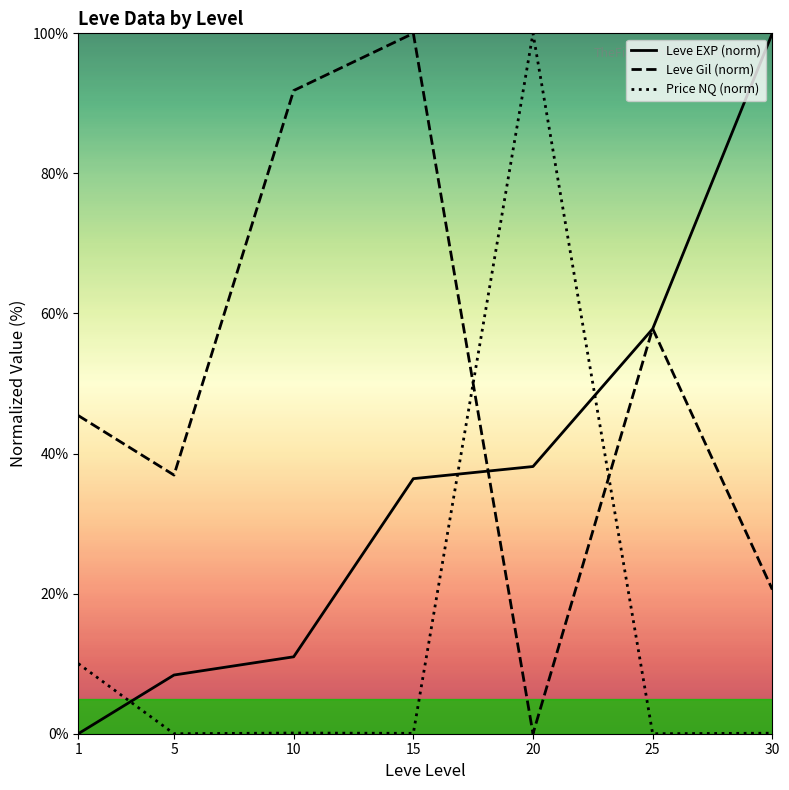

Is the value of Price NQ (norm) at 15 greater than the value of Leve EXP (norm) at 15?

No